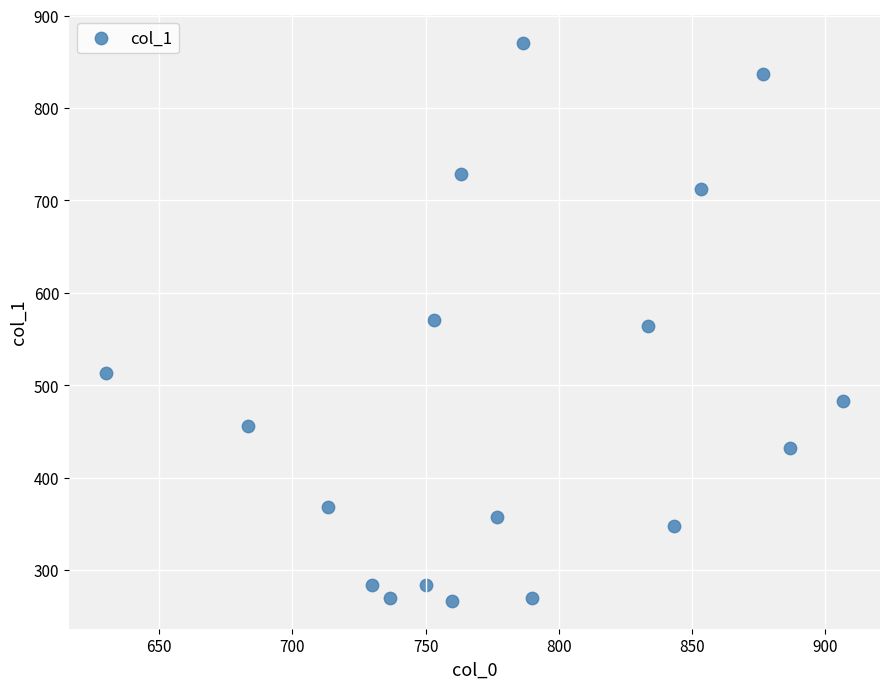

What is the range of X values (max minus min)?

276.7